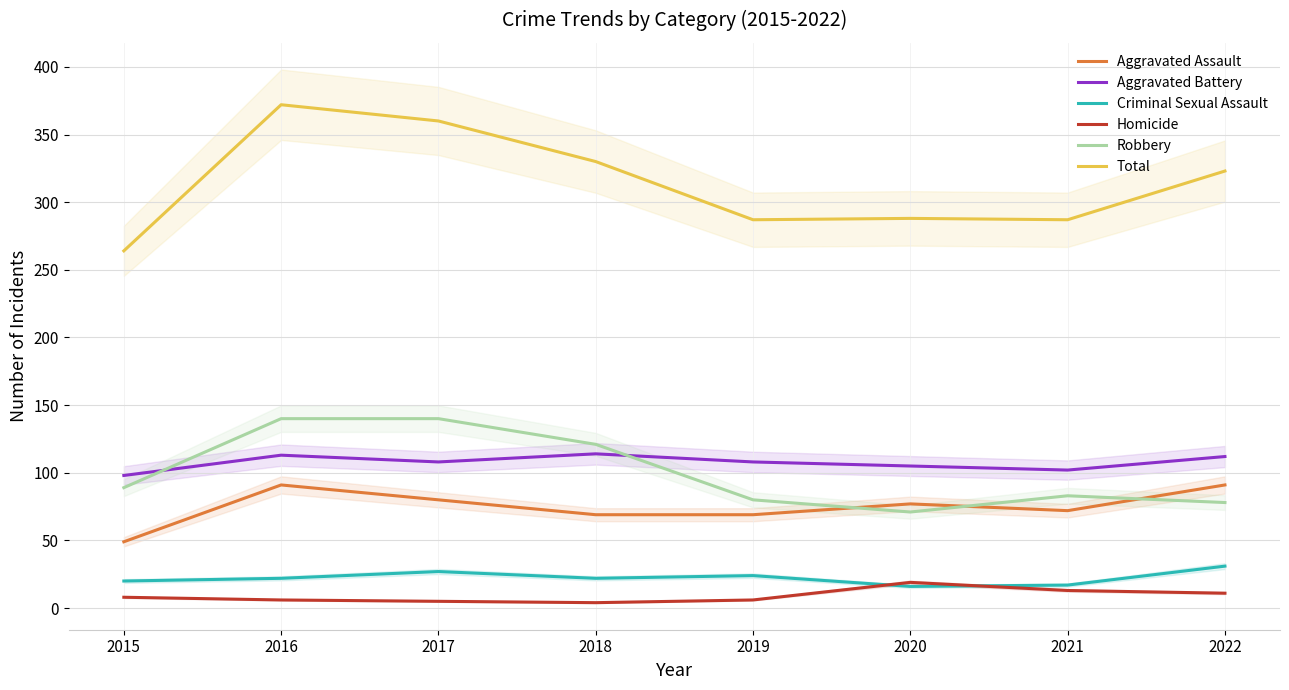

Which series has the widest spread of values?

Total